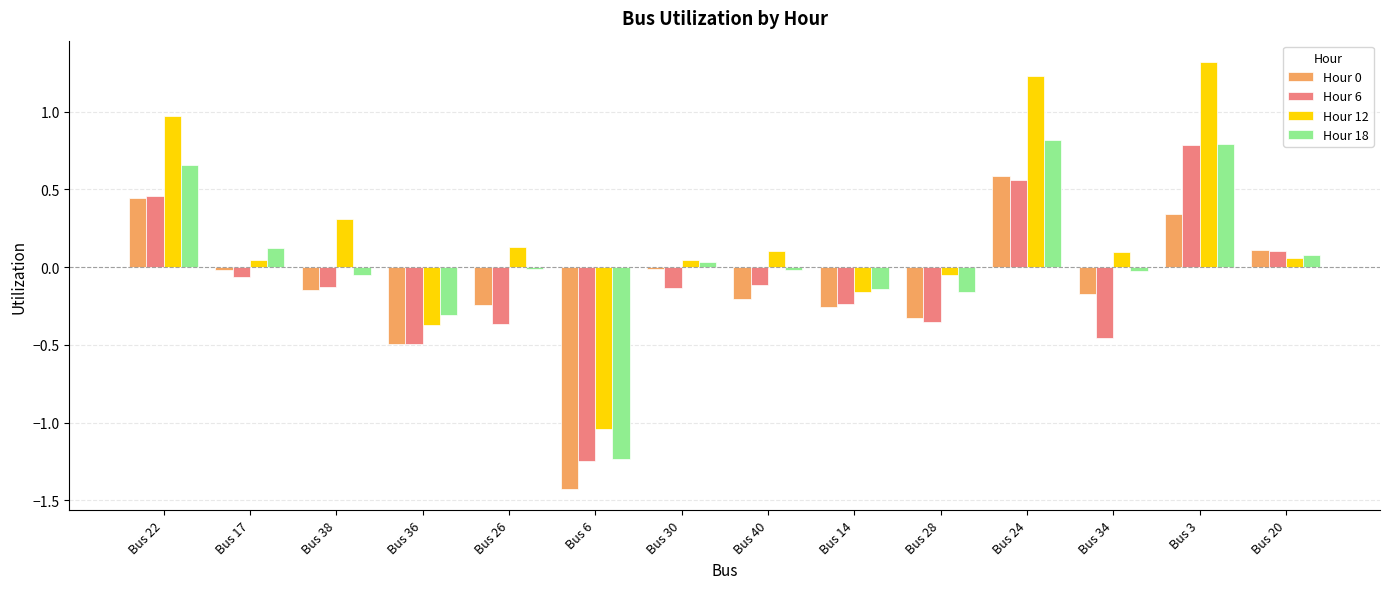

What is the total value across all series at Bus 6?

-4.9